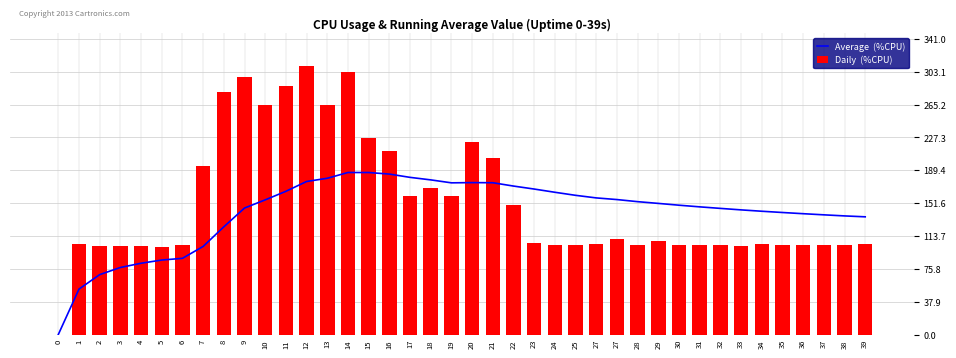

Rank the categories by Daily  (%CPU) value from highest to lowest.

12, 14, 9, 11, 8, 10, 13, 15, 20, 16, 21, 7, 18, 19, 17, 22, 27, 29, 23, 1, 34, 39, 27, 6, 24, 25, 28, 30, 31, 32, 35, 36, 37, 38, 2, 33, 3, 4, 5, 0